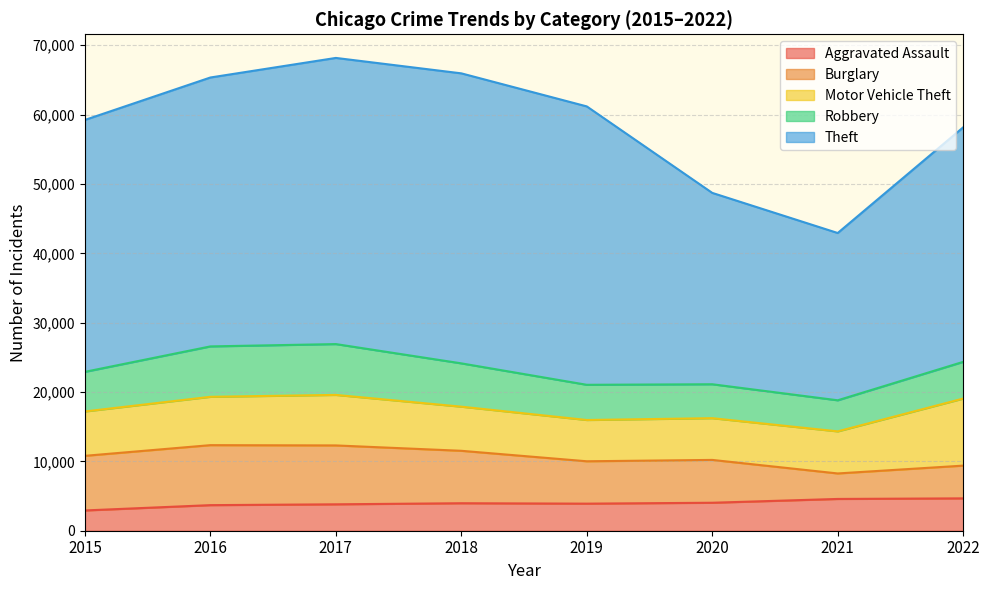

What is the smallest value displayed?

2923